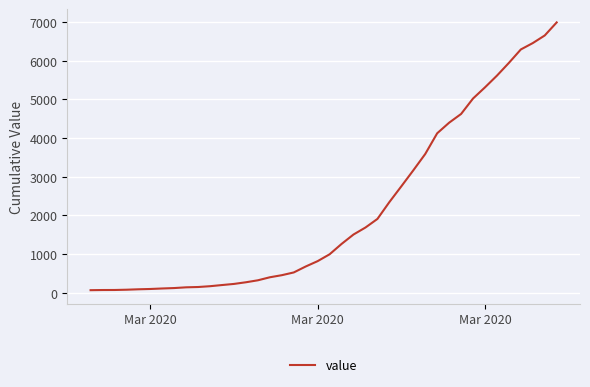

What is the maximum value shown in the chart?

6995